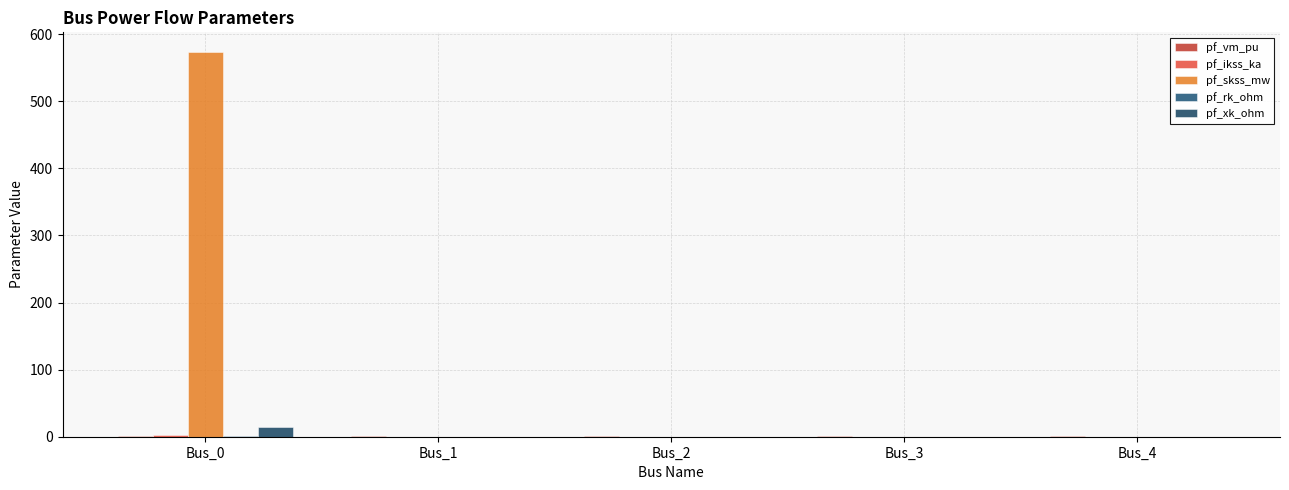

Which has a higher value, Bus_4 or Bus_0?

Bus_0